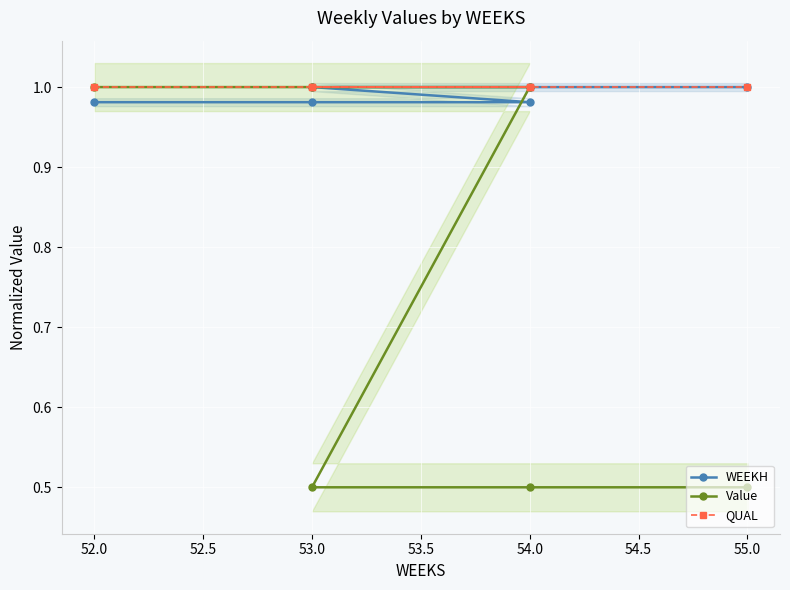

Which label corresponds to the smallest value in the chart?

53.0